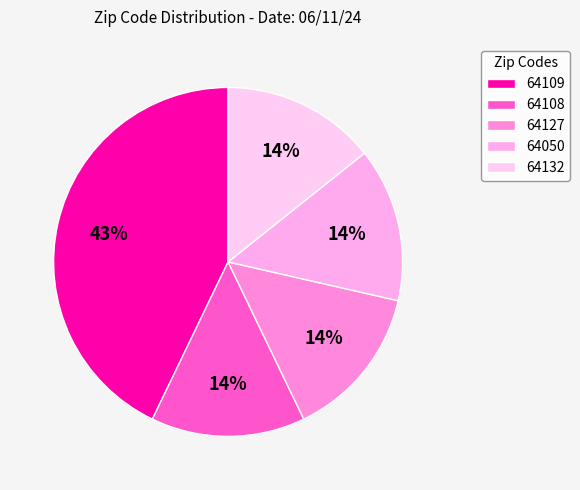

Count the number of slices in the pie.

5